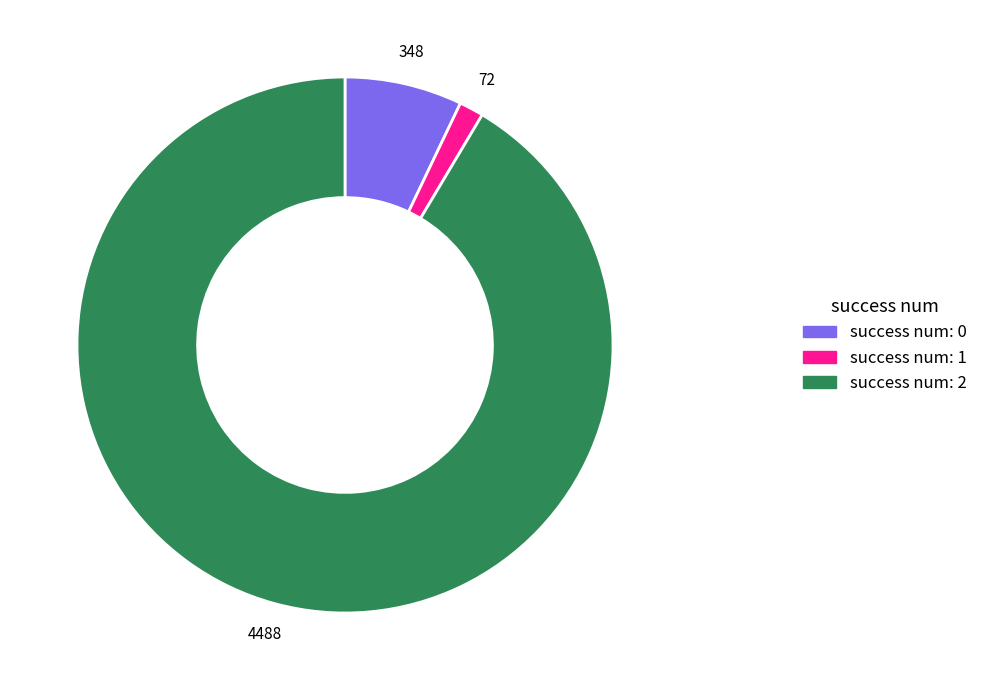

Does any single category account for the majority?

Yes